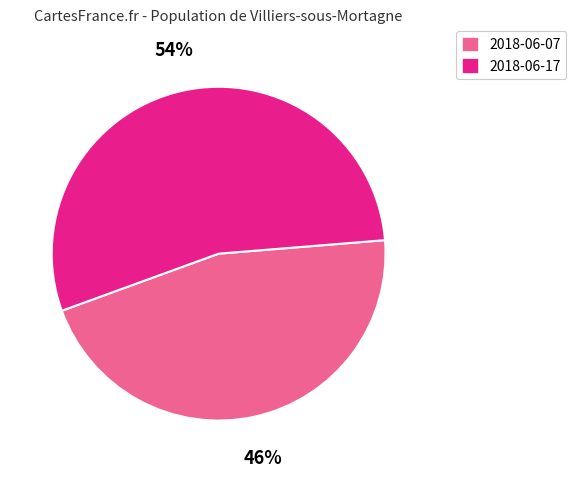

What percentage is the 2018-06-07 slice, to the nearest percent?

46%